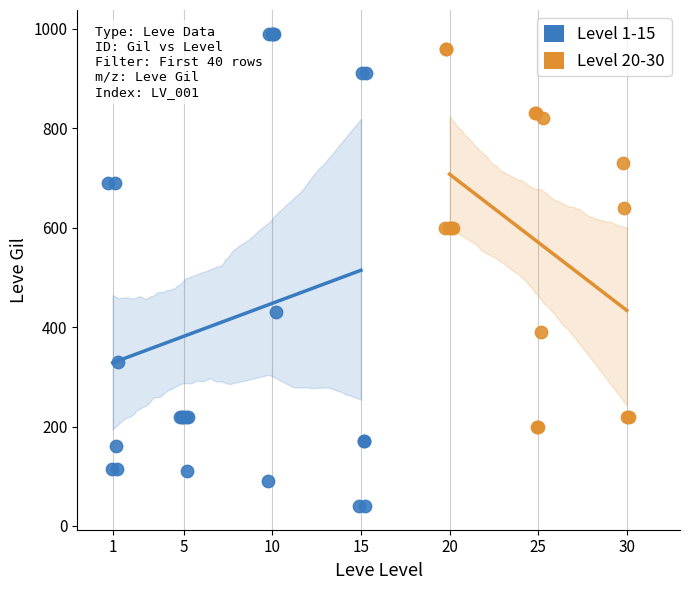

What are all the series names shown in the legend?

Level 1-15, Level 20-30